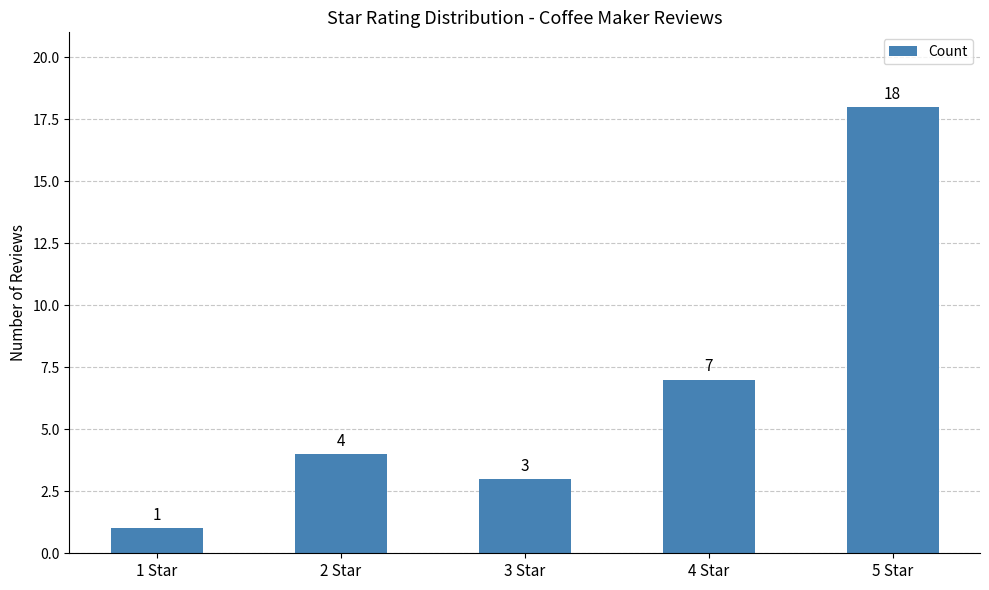

Rank the categories by value from highest to lowest.

5 Star, 4 Star, 2 Star, 3 Star, 1 Star